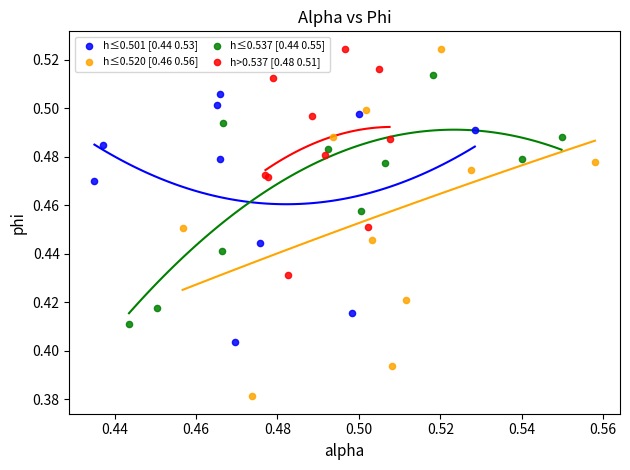

Which series reaches the minimum Y coordinate?

h≤0.520 [0.46 0.56]